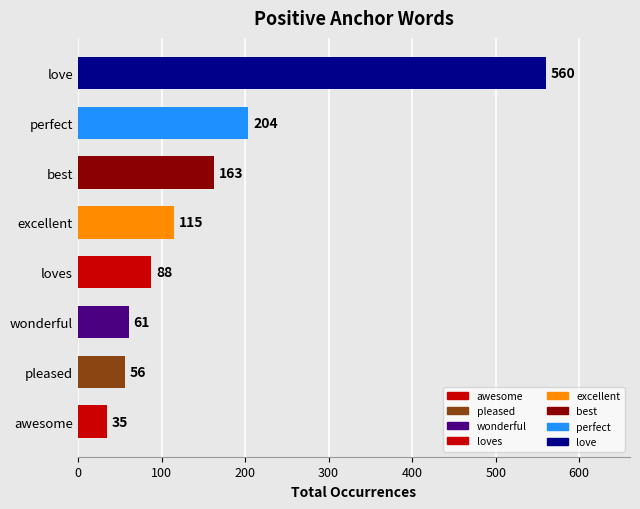

What is the difference between the maximum and minimum values?

525